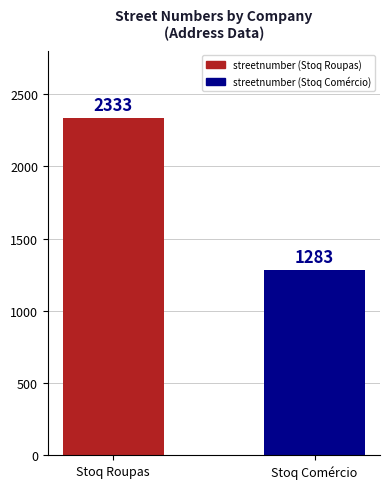

What value does the data have at Stoq Comércio, to the nearest 100?

1300